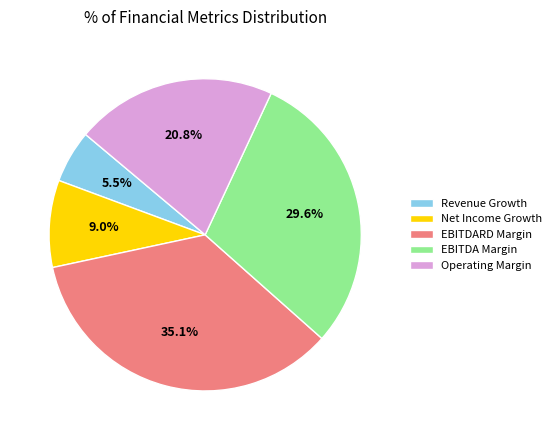

How many segments does this pie chart have?

5